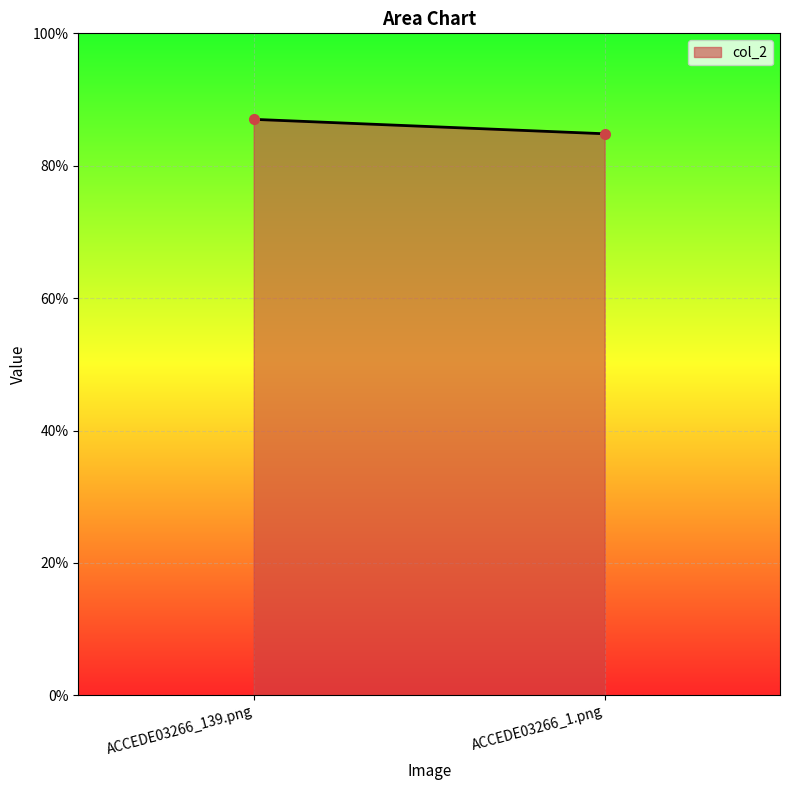

What is the greatest value displayed?

0.9